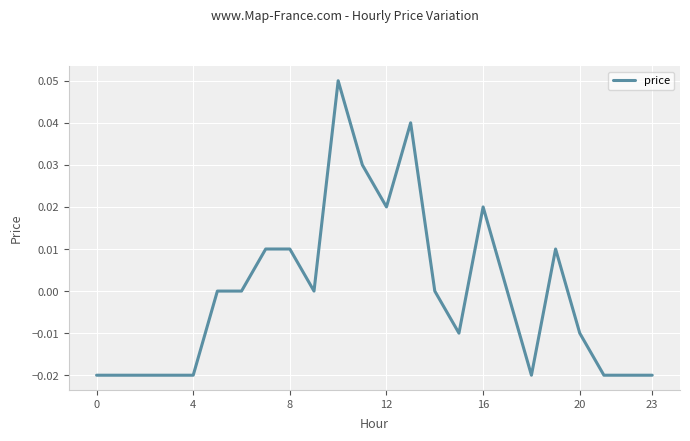

How many lines are shown in the chart?

1